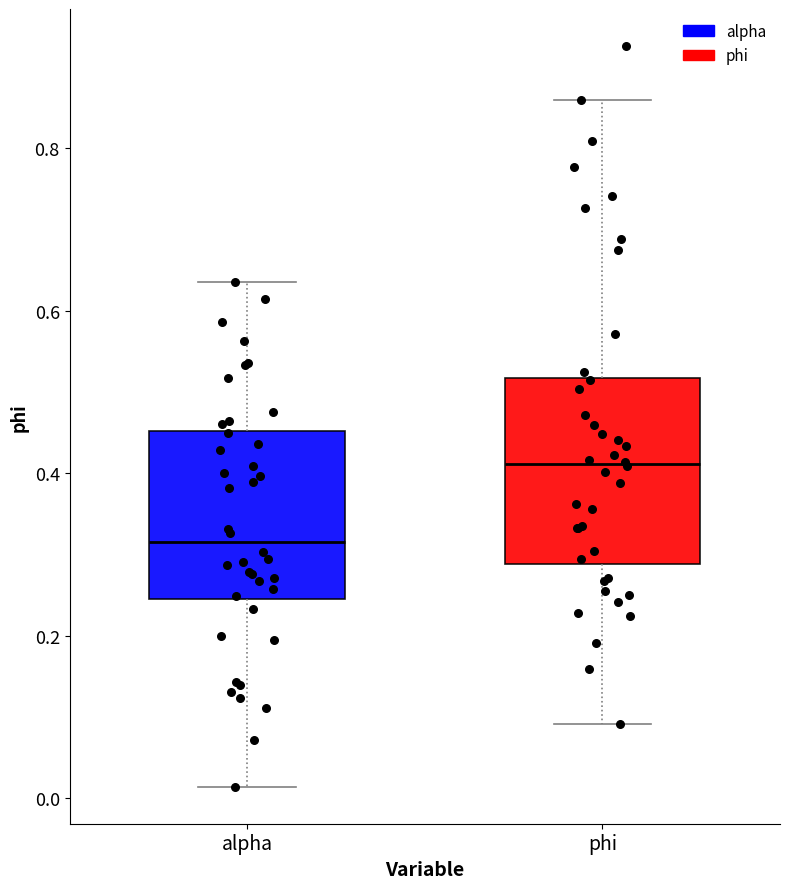

Which box has the highest median line?

phi